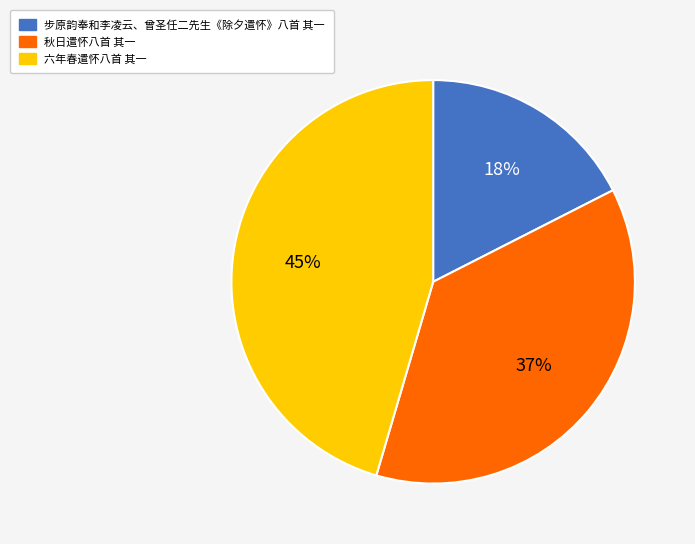

What is the largest slice in the pie chart?

六年春遣怀八首 其一